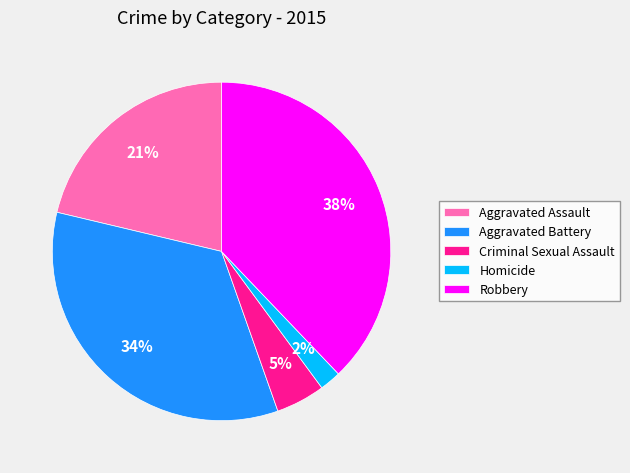

Does any single category account for the majority?

No